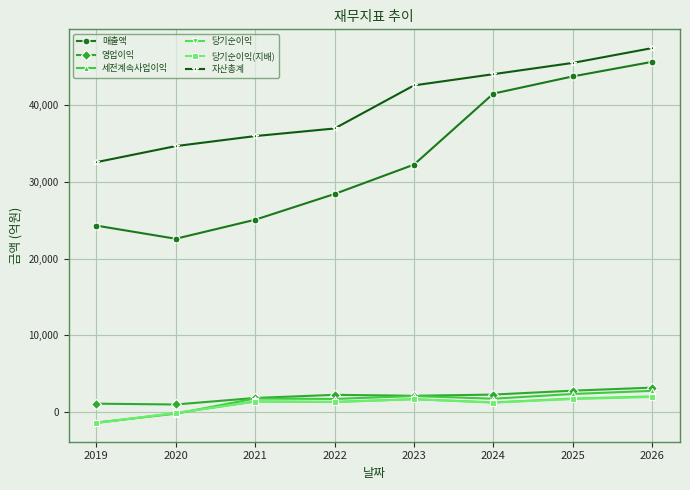

What is the sum of the 당기순이익(지배) values at 2025 and 2019?

254